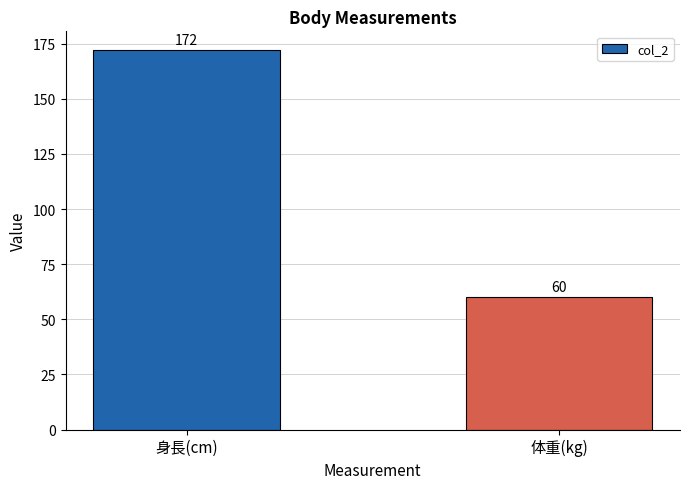

Reading left to right, extract all data points from this chart.

身長(cm)=172	体重(kg)=60